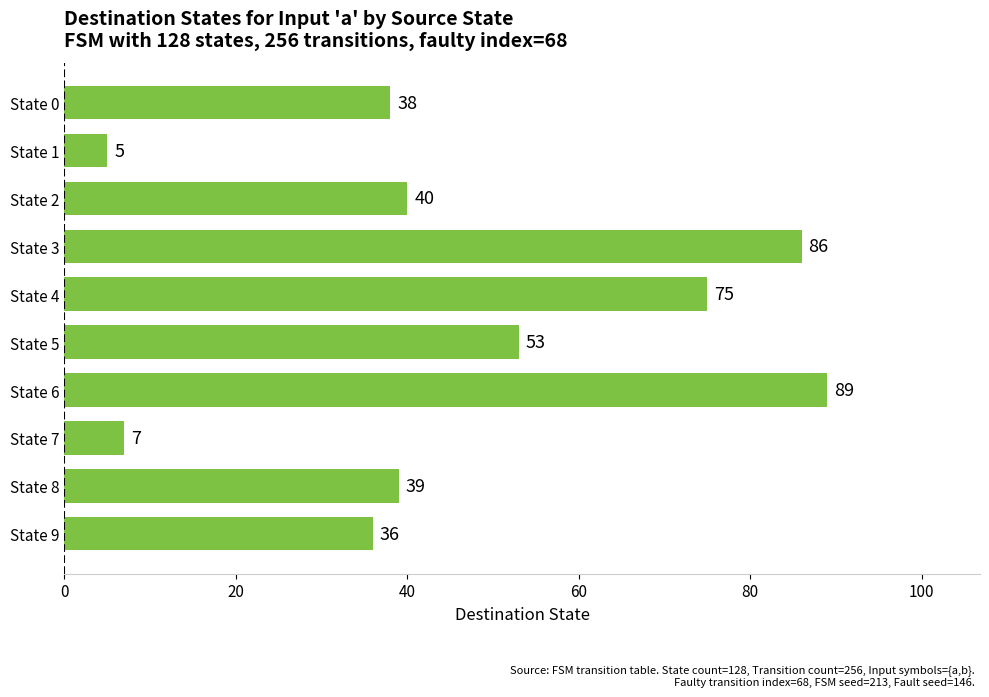

What is the value of the 3rd bar from the top?

40